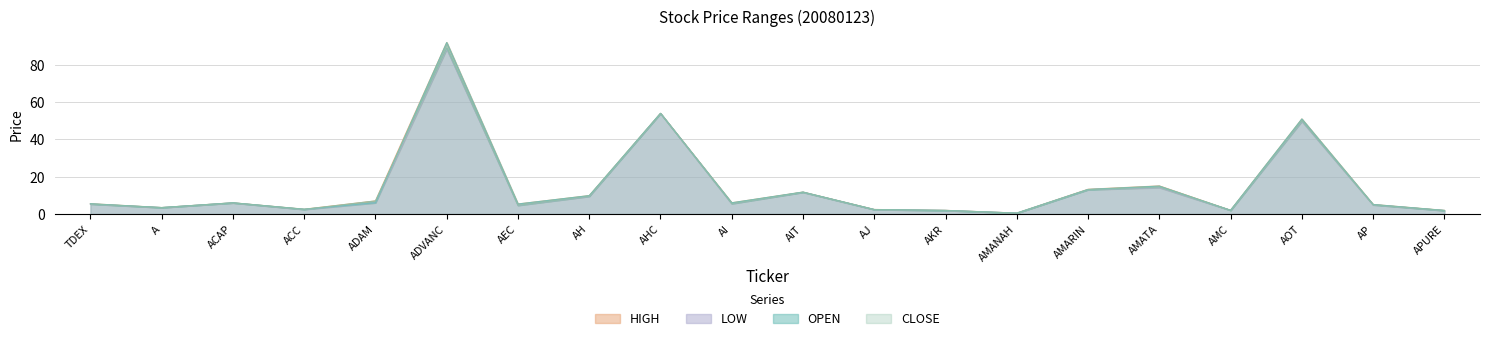

The HIGH series shows 7.0 at ADAM. True or false?

True